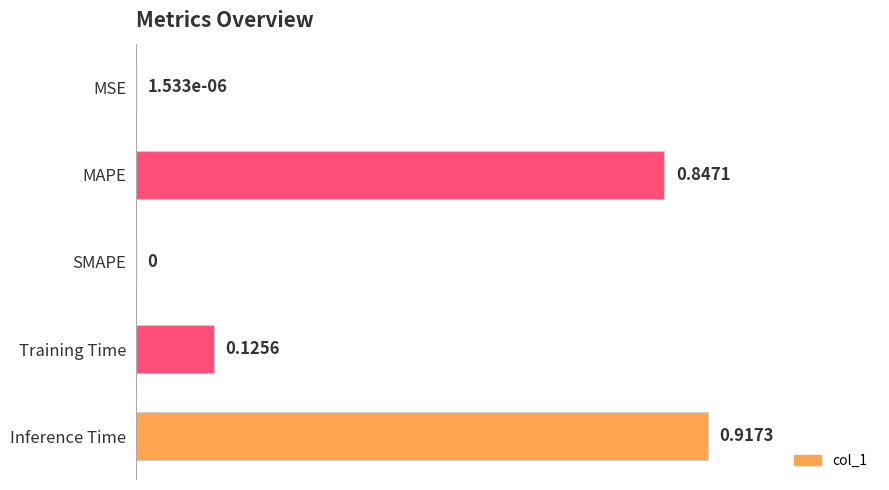

What is the sum of all values?

1.9